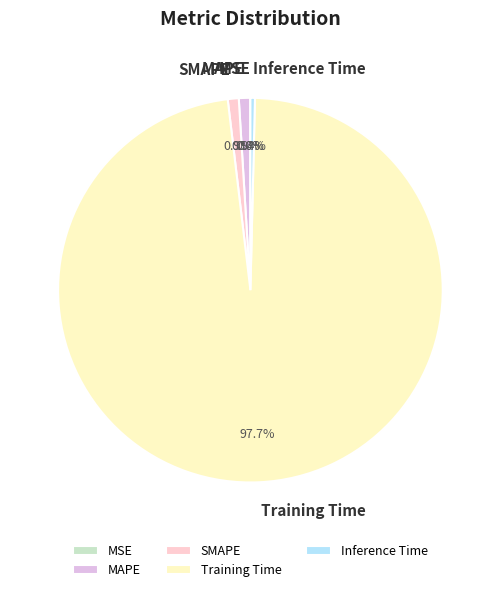

Do Inference Time and MAPE together represent more than half of the pie?

No